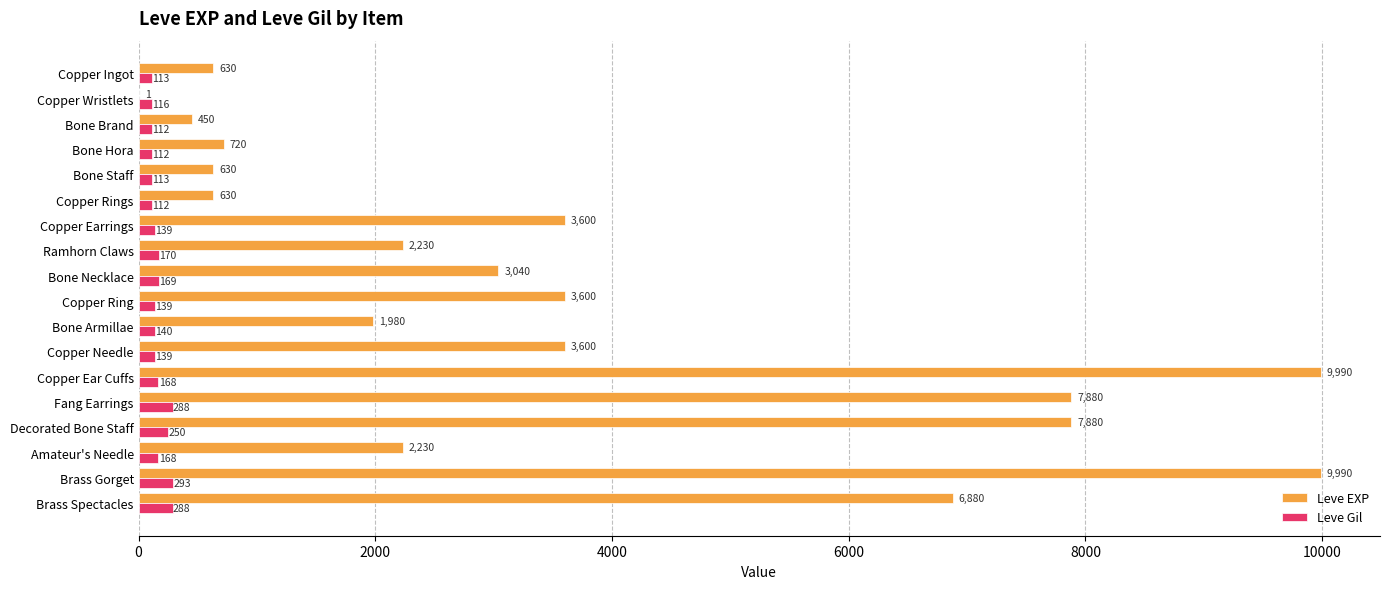

At which category is the sum across all series the highest?

Brass Gorget